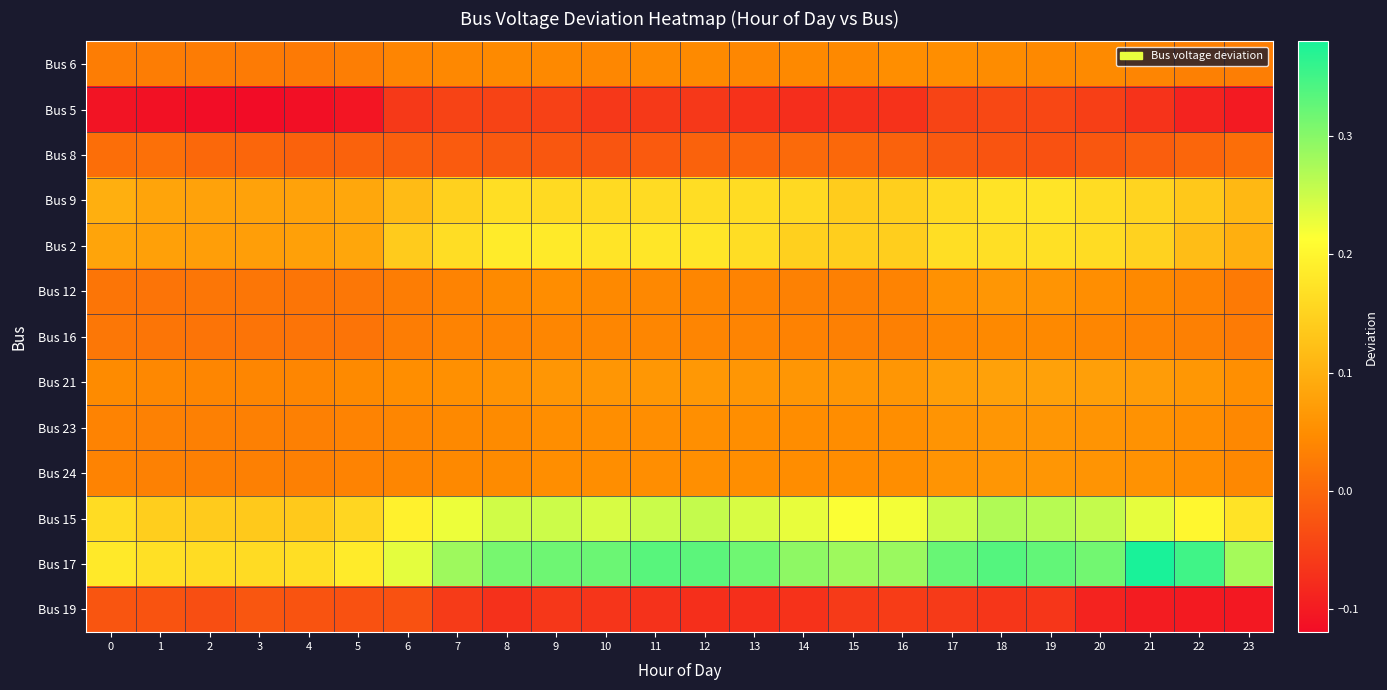

At how many categories does at least one series exceed 0?

24